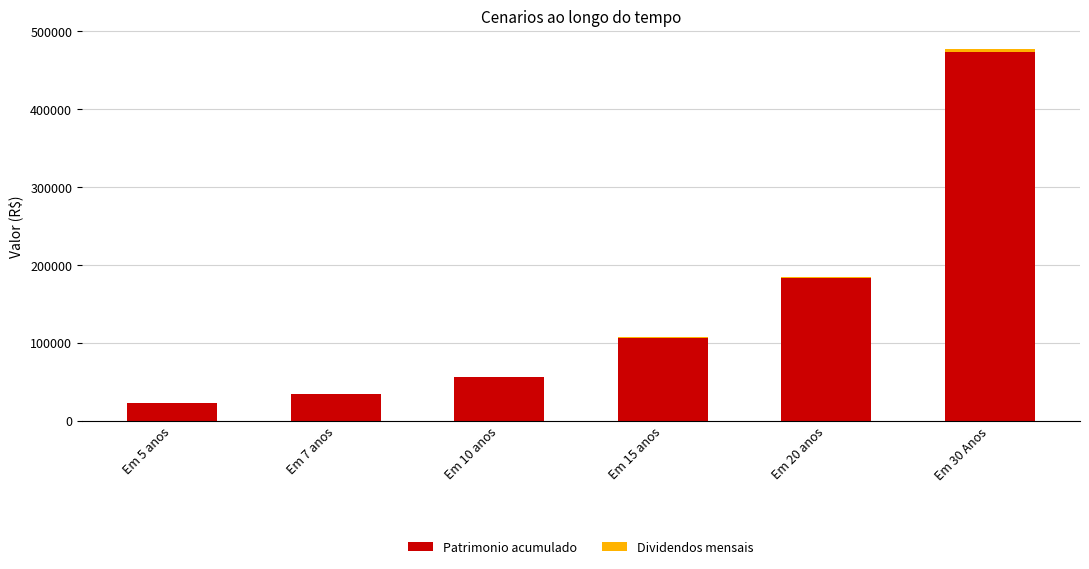

At which category is the sum across all series the highest?

Em 30 Anos